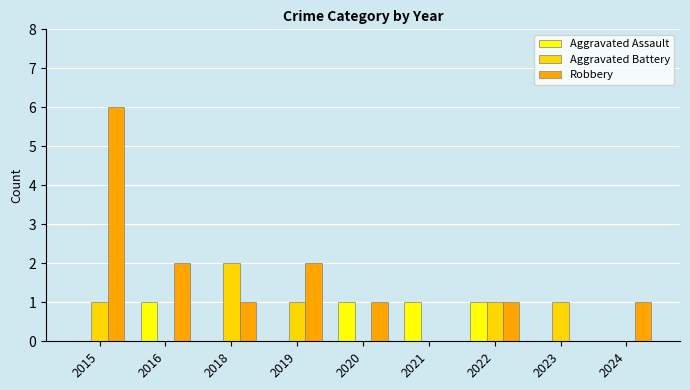

What is the sum of all Aggravated Battery values?

6